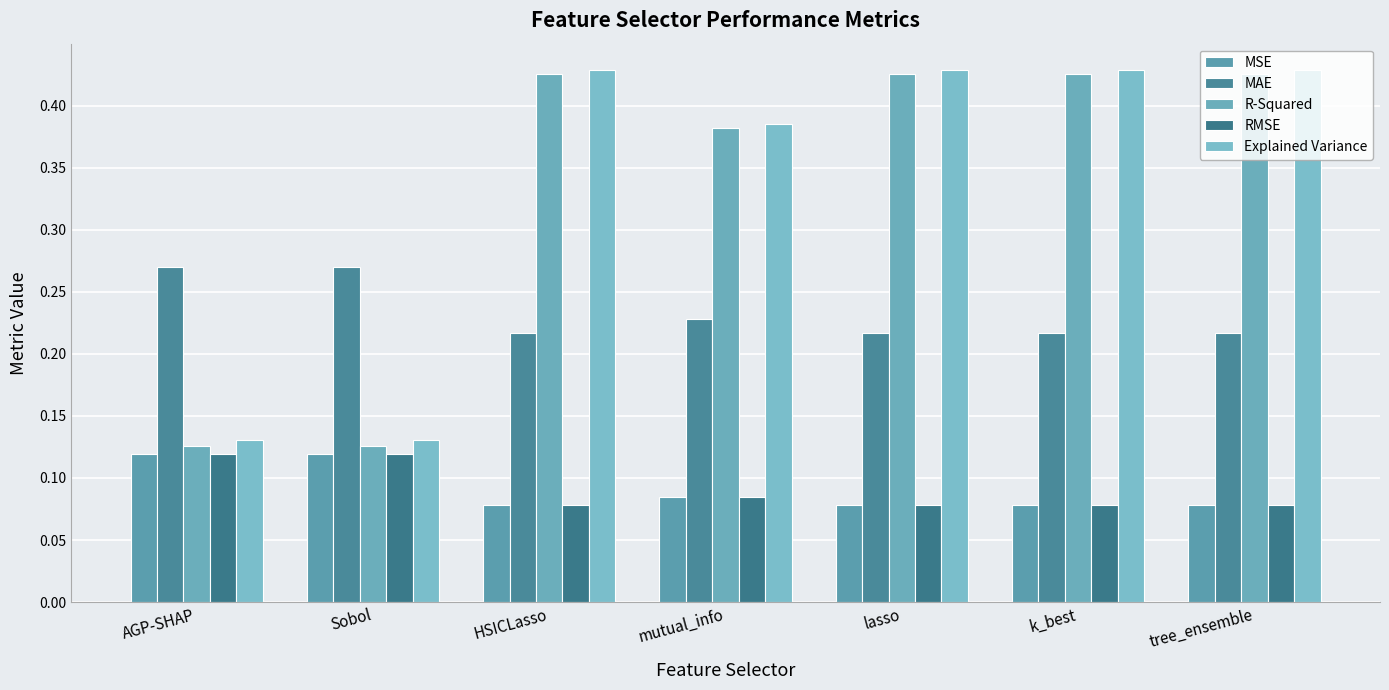

What position from the left is k_best?

6